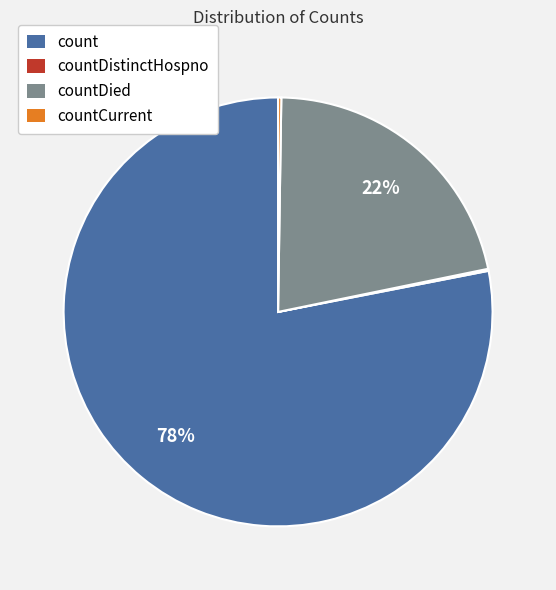

Is it true that countDied is 22% of the pie?

True